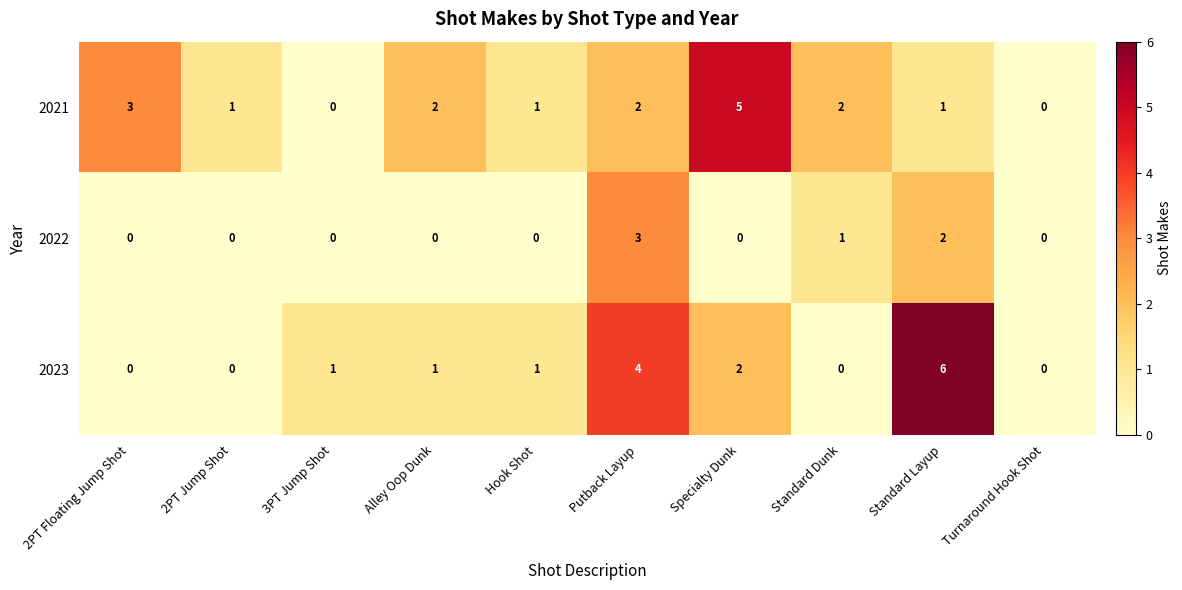

True or false: 2022 has a value of -1 at 2PT Jump Shot.

False